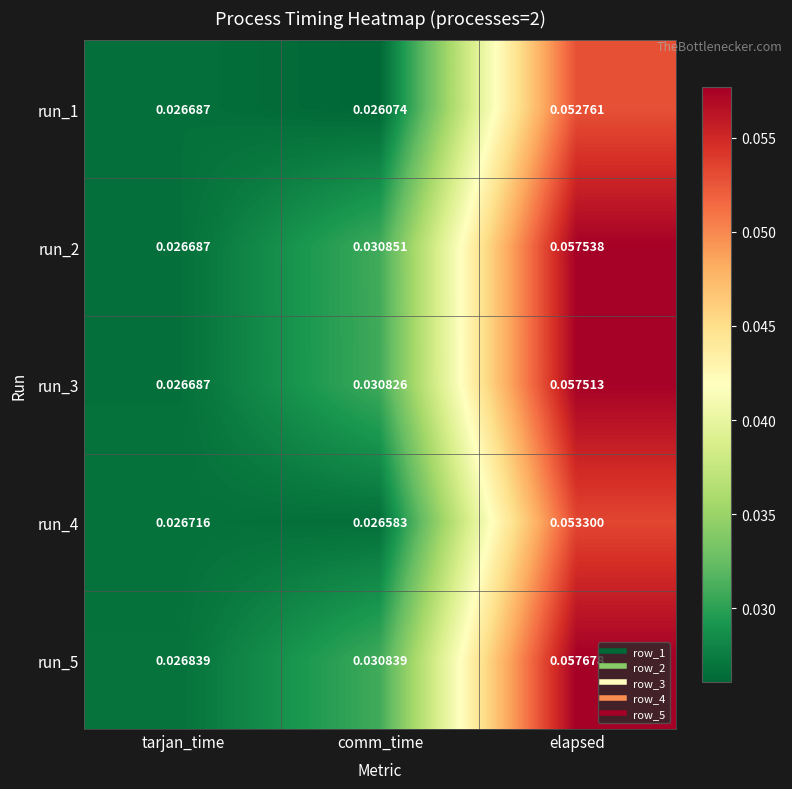

At which label is run_5 closest to 0?

tarjan_time